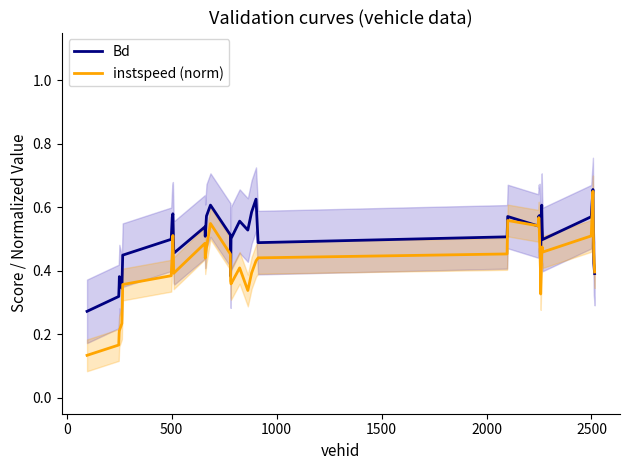

Which series ends up on top after the final intersection of instspeed (norm) and Bd?

instspeed (norm)